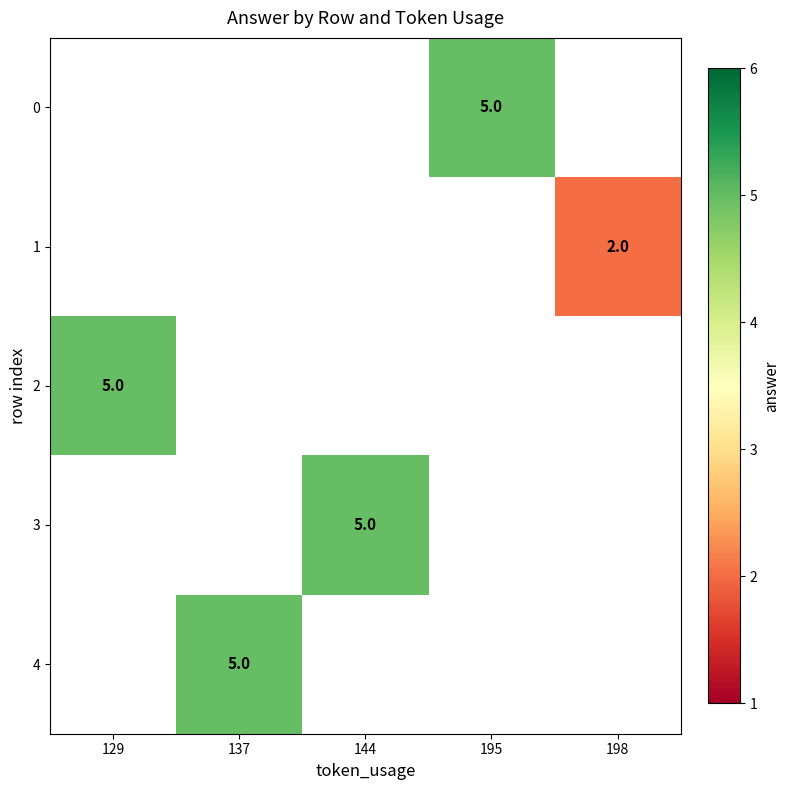

The value of 3 at 144 is 6.7. True or false?

False